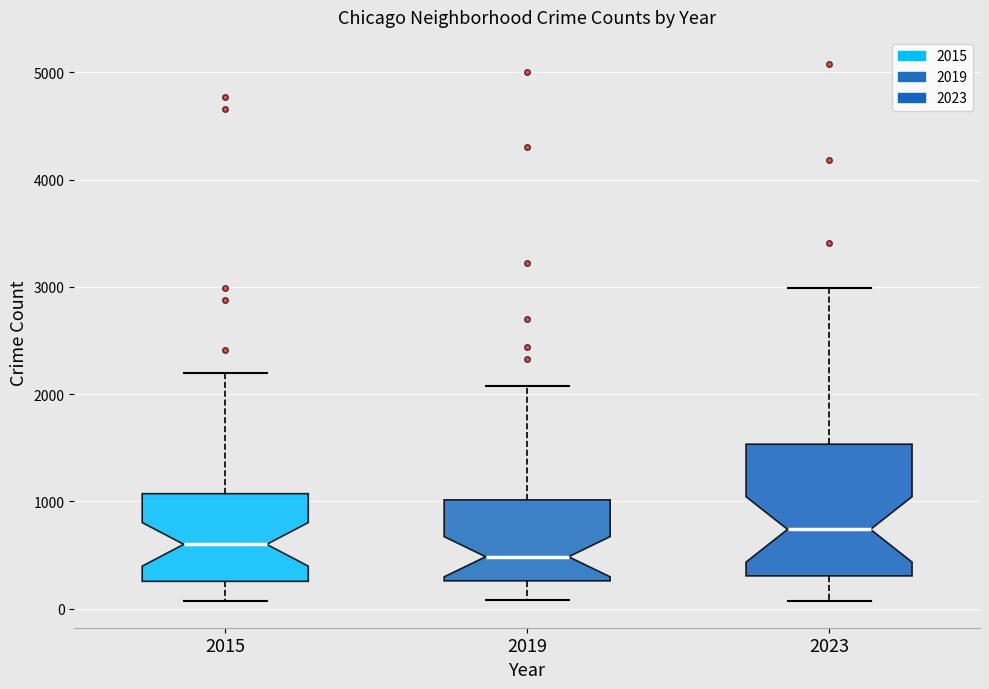

Which box's median line is the lowest?

2019